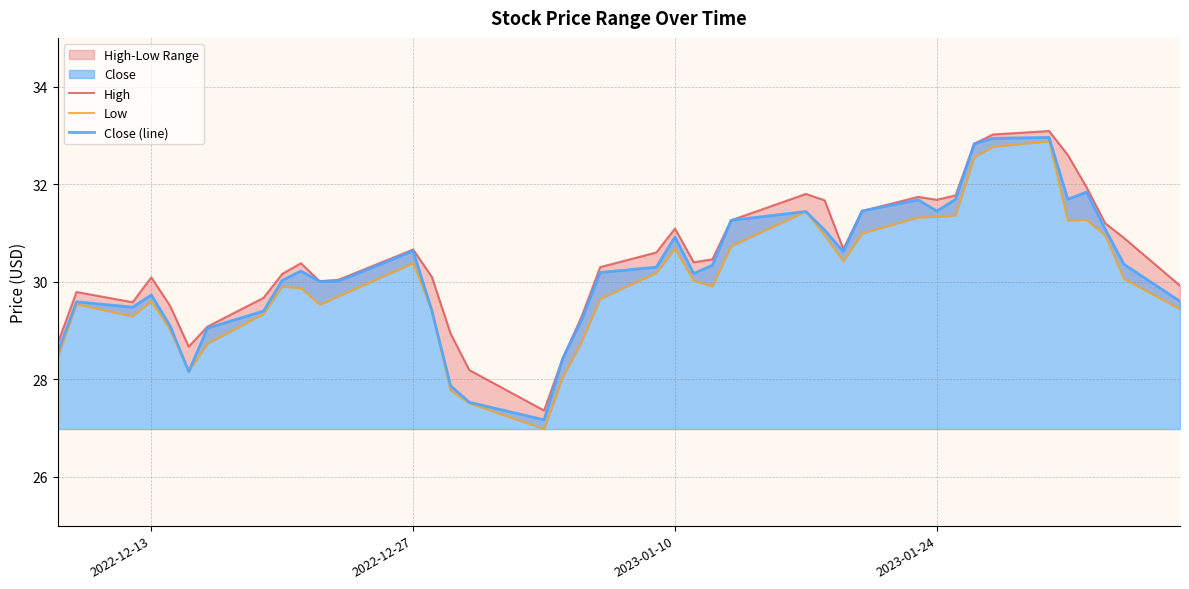

How many values in the High series are below 30?

13